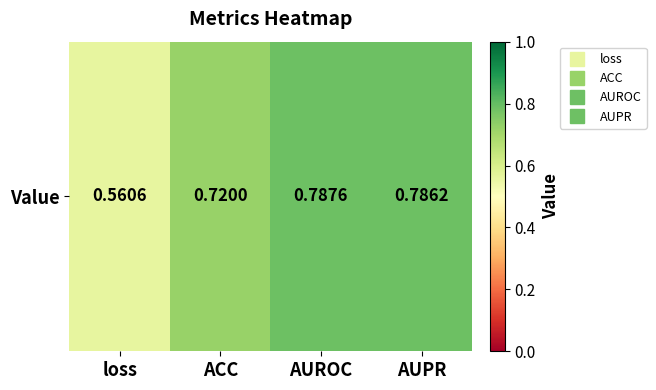

What is the smallest value displayed?

0.6